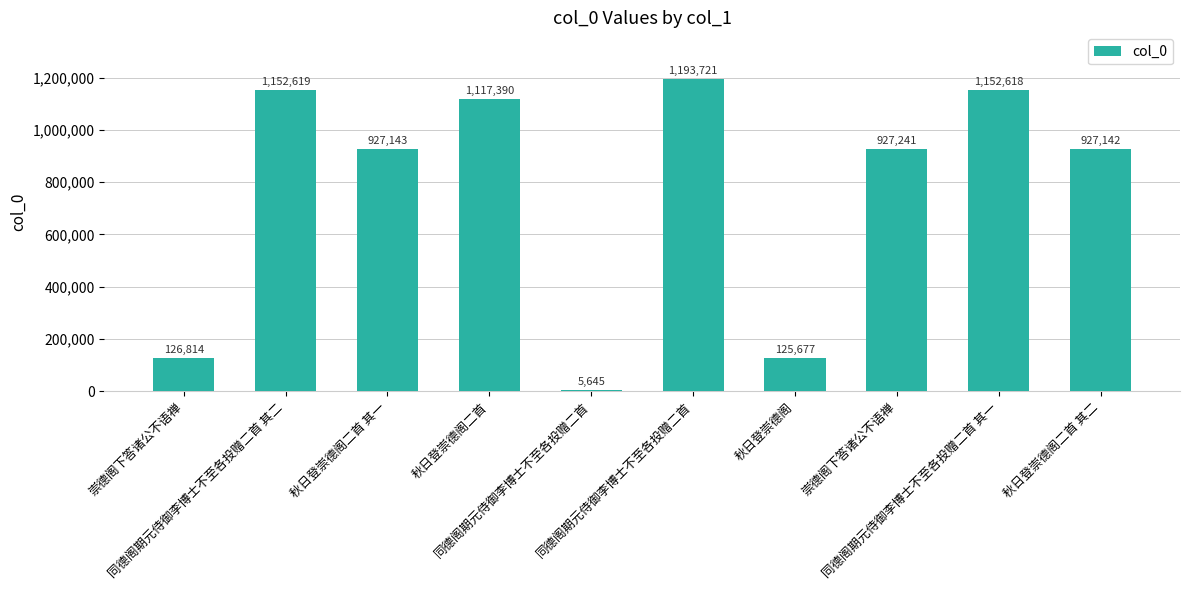

What value does the data have at 同德阁期元侍御李博士不至各投赠二首, to the nearest 10?

5640